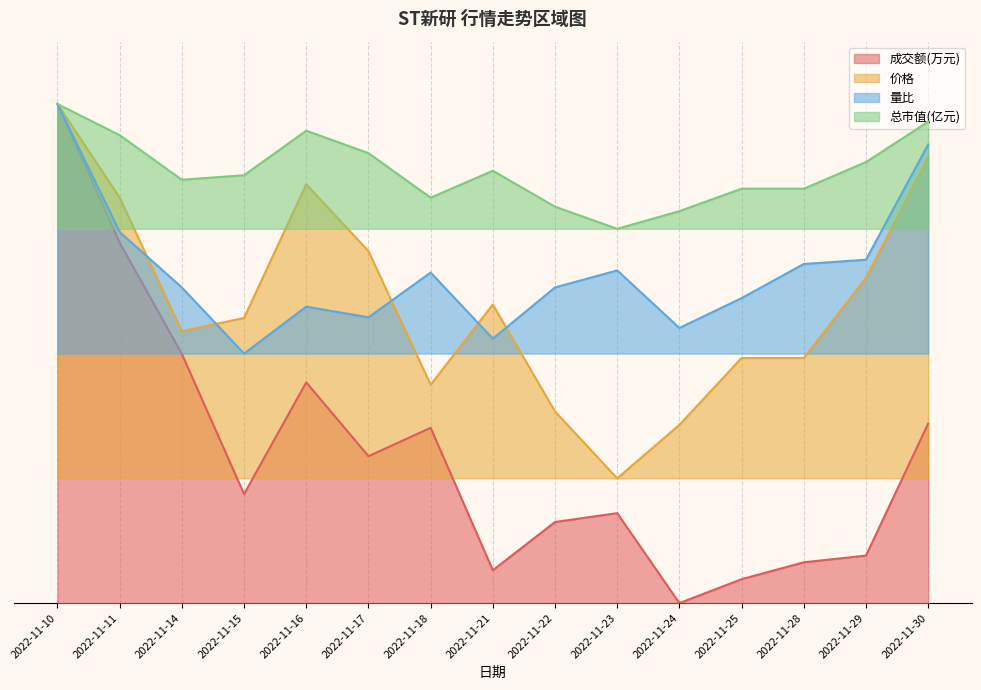

Reading left to right, transcribe all the data shown in this chart.

成交额(万元): 2022-11-10=4.0	2022-11-11=2.9	2022-11-14=2.0	2022-11-15=0.9	2022-11-16=1.8	2022-11-17=1.2	2022-11-18=1.4	2022-11-21=0.3	2022-11-22=0.6	2022-11-23=0.7	2022-11-24=0.0	2022-11-25=0.2	2022-11-28=0.3	2022-11-29=0.4	2022-11-30=1.4
价格: 2022-11-10=4.0	2022-11-11=3.2	2022-11-14=2.2	2022-11-15=2.3	2022-11-16=3.4	2022-11-17=2.8	2022-11-18=1.7	2022-11-21=2.4	2022-11-22=1.5	2022-11-23=1.0	2022-11-24=1.4	2022-11-25=2.0	2022-11-28=2.0	2022-11-29=2.6	2022-11-30=3.6
量比: 2022-11-10=4.0	2022-11-11=3.0	2022-11-14=2.5	2022-11-15=2.0	2022-11-16=2.4	2022-11-17=2.3	2022-11-18=2.6	2022-11-21=2.1	2022-11-22=2.5	2022-11-23=2.7	2022-11-24=2.2	2022-11-25=2.4	2022-11-28=2.7	2022-11-29=2.8	2022-11-30=3.7
总市值(亿元): 2022-11-10=4.0	2022-11-11=3.8	2022-11-14=3.4	2022-11-15=3.4	2022-11-16=3.8	2022-11-17=3.6	2022-11-18=3.2	2022-11-21=3.5	2022-11-22=3.2	2022-11-23=3.0	2022-11-24=3.1	2022-11-25=3.3	2022-11-28=3.3	2022-11-29=3.5	2022-11-30=3.9